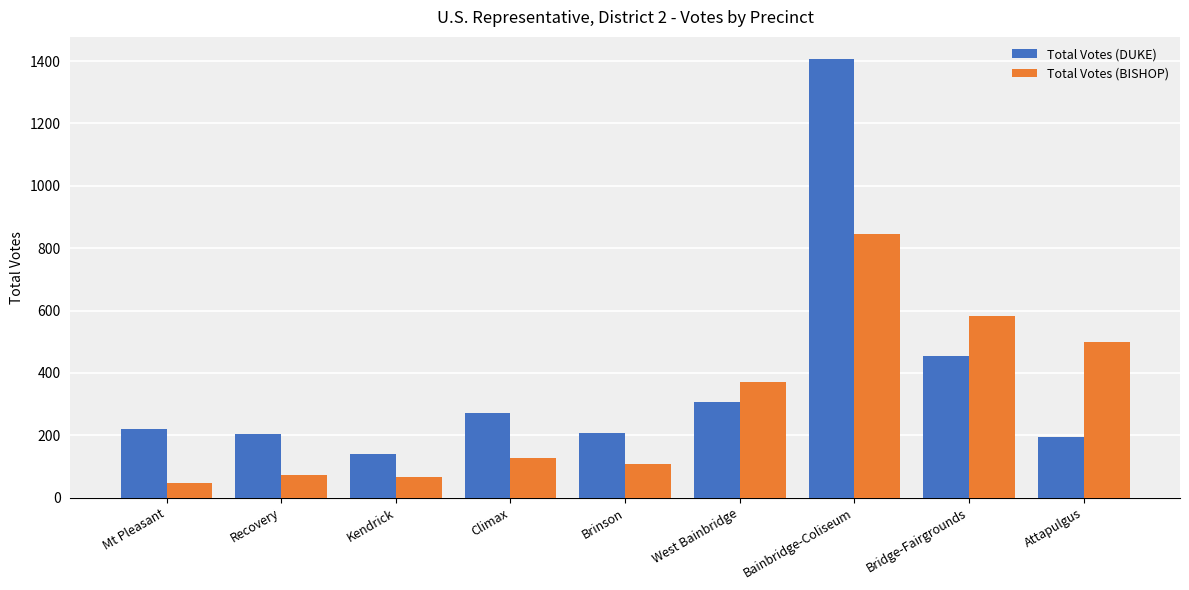

What position from the right is Mt Pleasant?

9